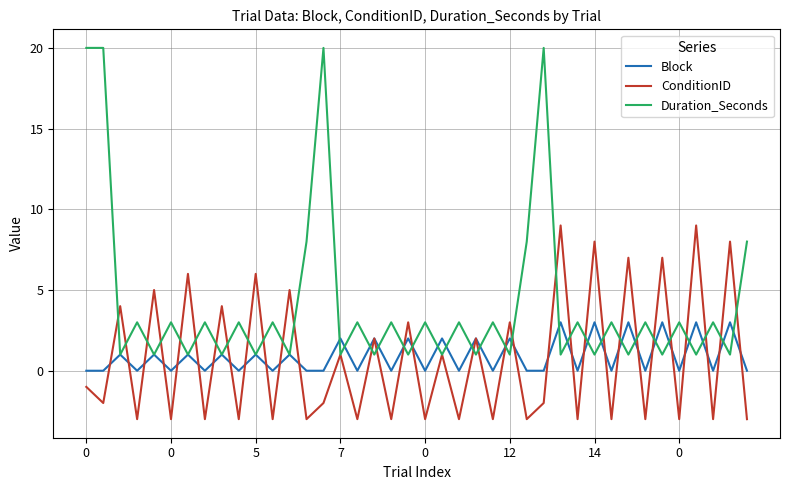

What is the highest value of the Duration_Seconds series?

20